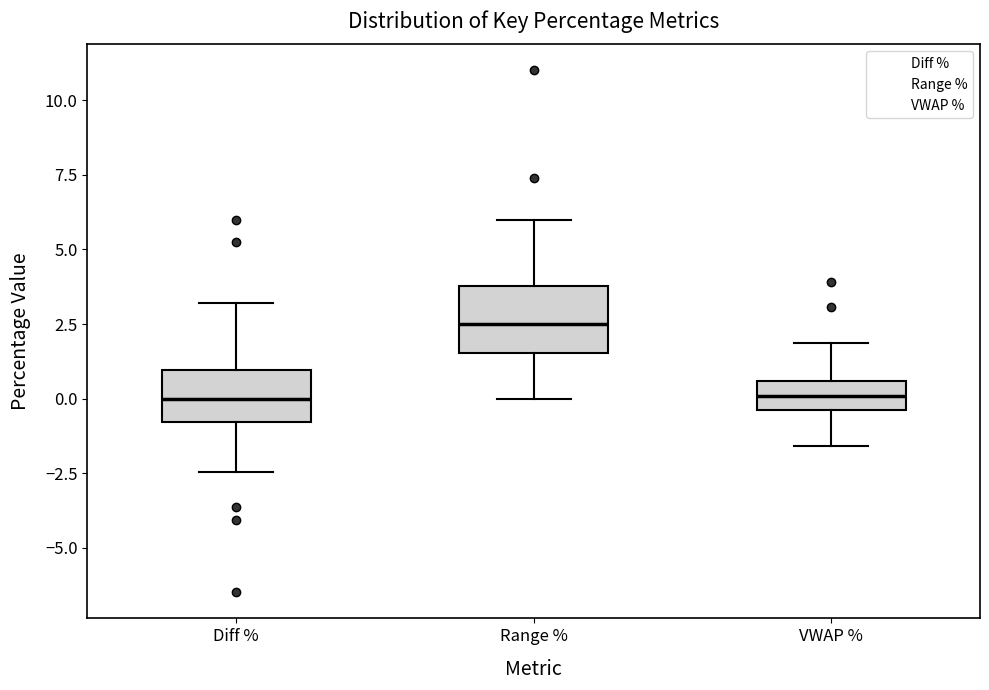

Reading left to right, transcribe this box plot: for each box, give where its median line is, the range the box spans, and where its two whiskers end, as read against the y-axis. The values are not printed on the chart, so give them approximately, as read against the axis.

Diff %: median 0.0, box -1.0 to 1.0, whiskers -2.5 to 3.0
Range %: median 2.5, box 1.5 to 4.0, whiskers 0.0 to 6.0
VWAP %: median 0.0, box -0.5 to 0.5, whiskers -1.5 to 2.0